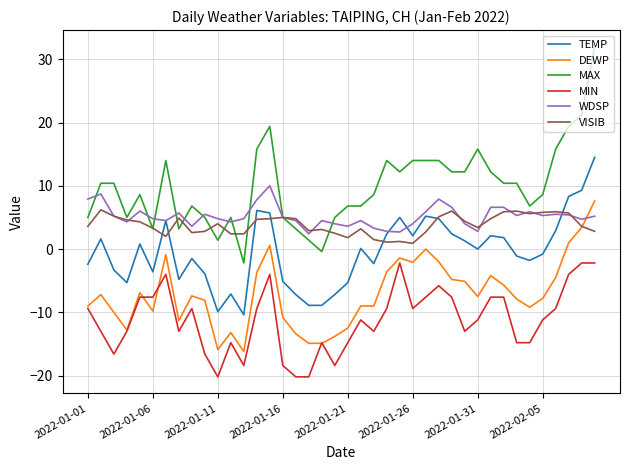

True or false: WDSP and MIN cross at least once.

False